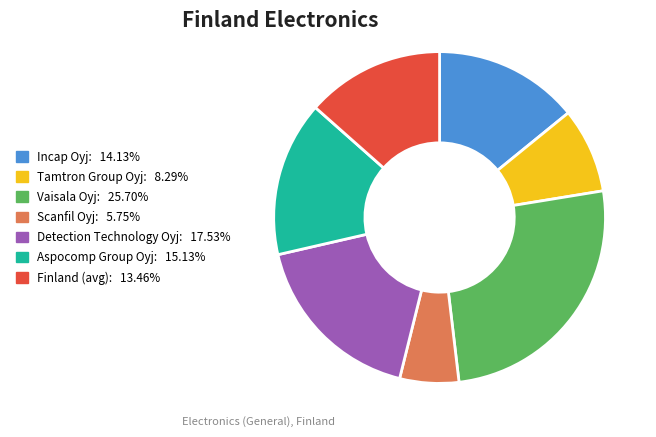

Which category has the biggest portion of the pie?

Vaisala Oyj